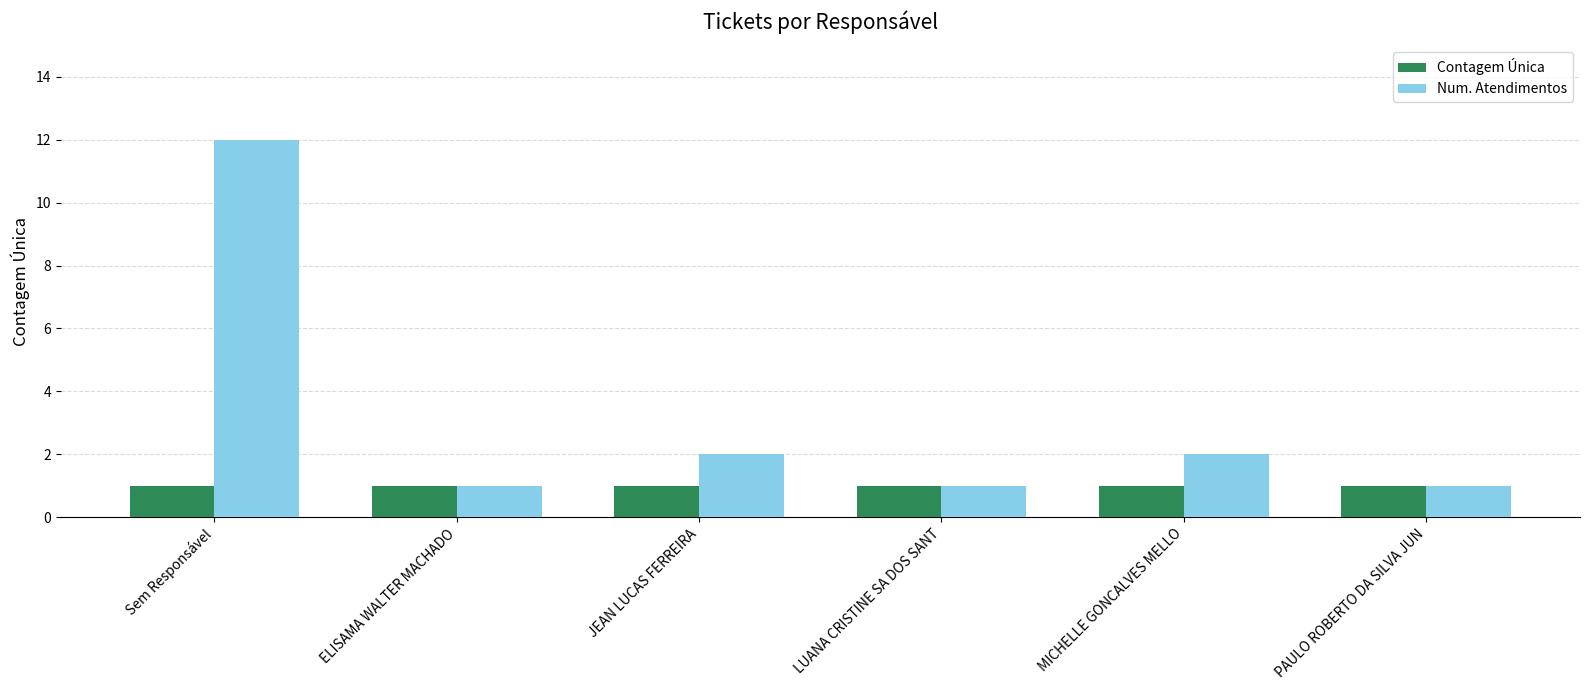

Reading left to right, extract all data points from this chart.

Contagem Única: 1	1	1	1	1	1
Num. Atendimentos: 12	1	2	1	2	1